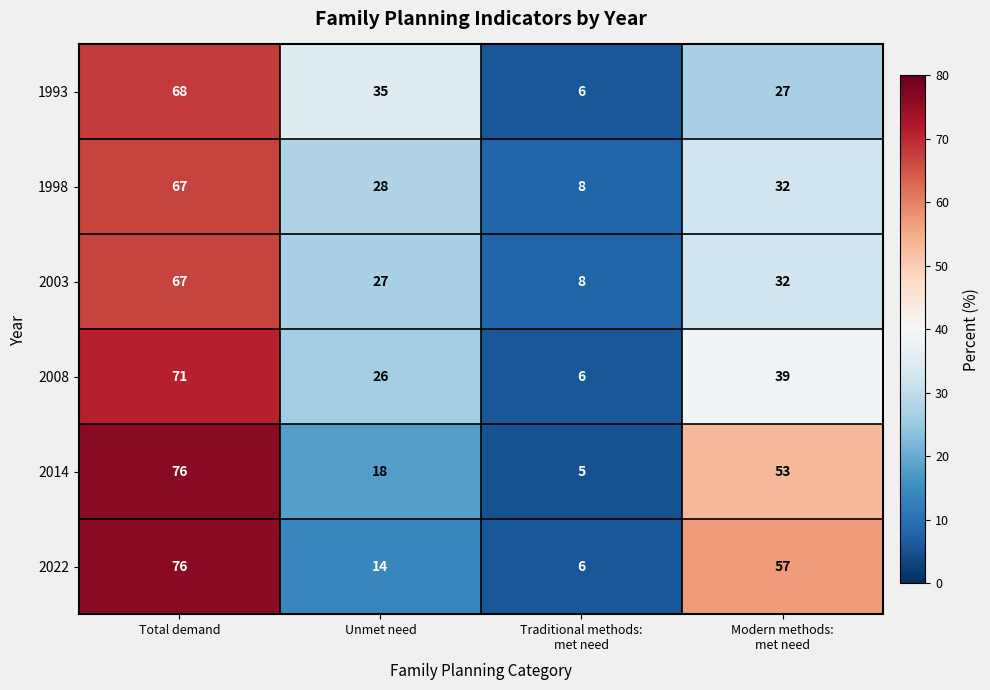

What is the smallest value displayed?

5